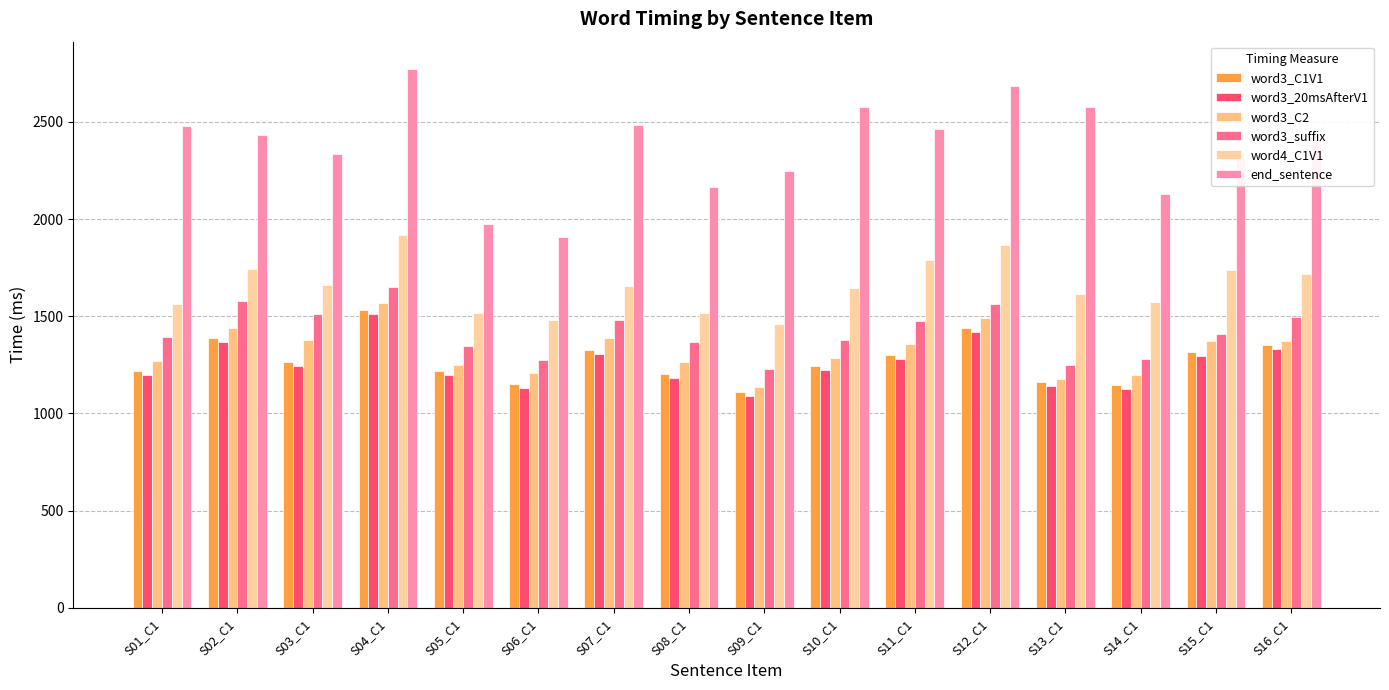

What are all the series names shown in the legend?

word3_C1V1, word3_20msAfterV1, word3_C2, word3_suffix, word4_C1V1, end_sentence